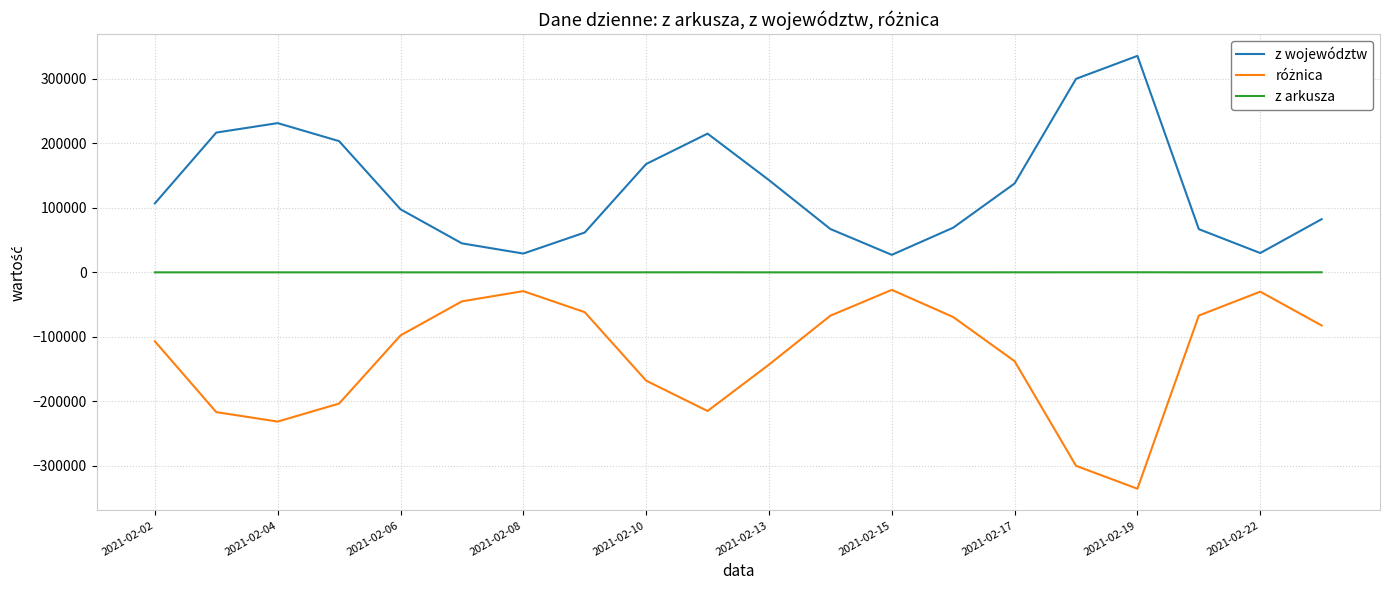

Which series has the largest total across all categories?

z województw